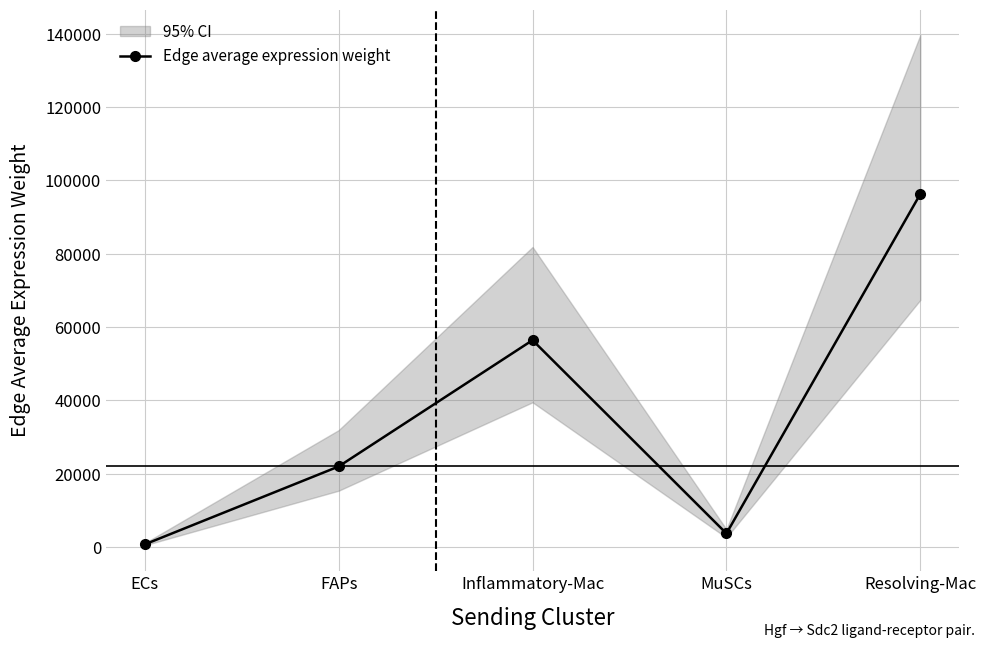

What is the average value?

35850.0